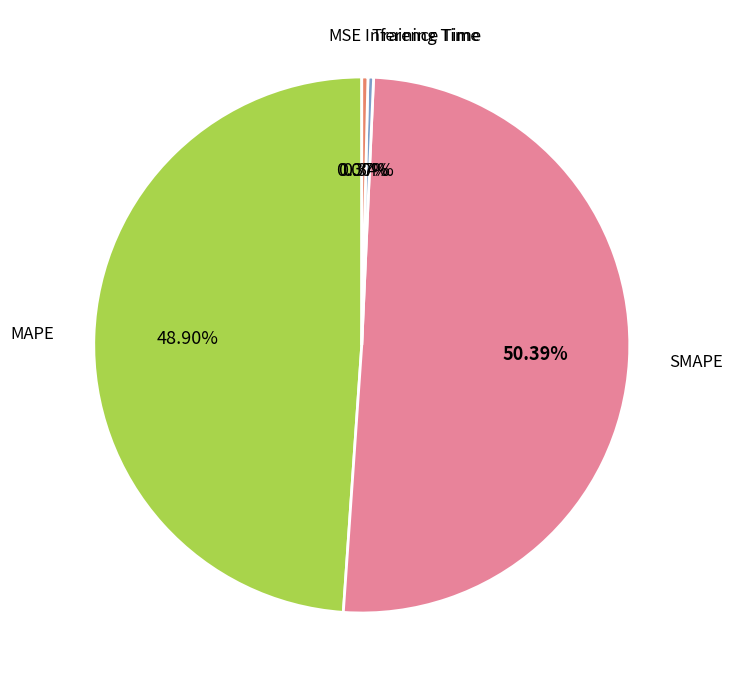

Which slice is the largest?

SMAPE